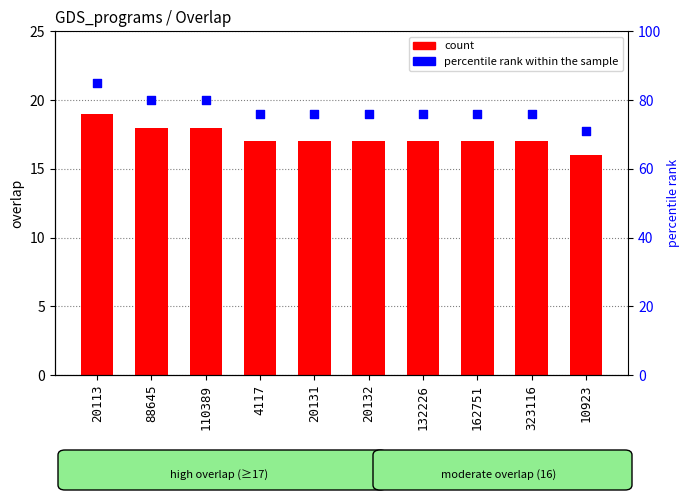

Is the value of count at 20132 greater than the value of percentile rank within the sample at 20113?

No